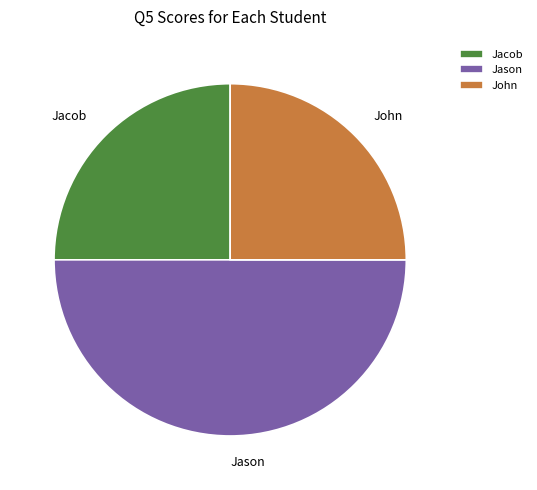

Between John and Jason, which is larger?

Jason